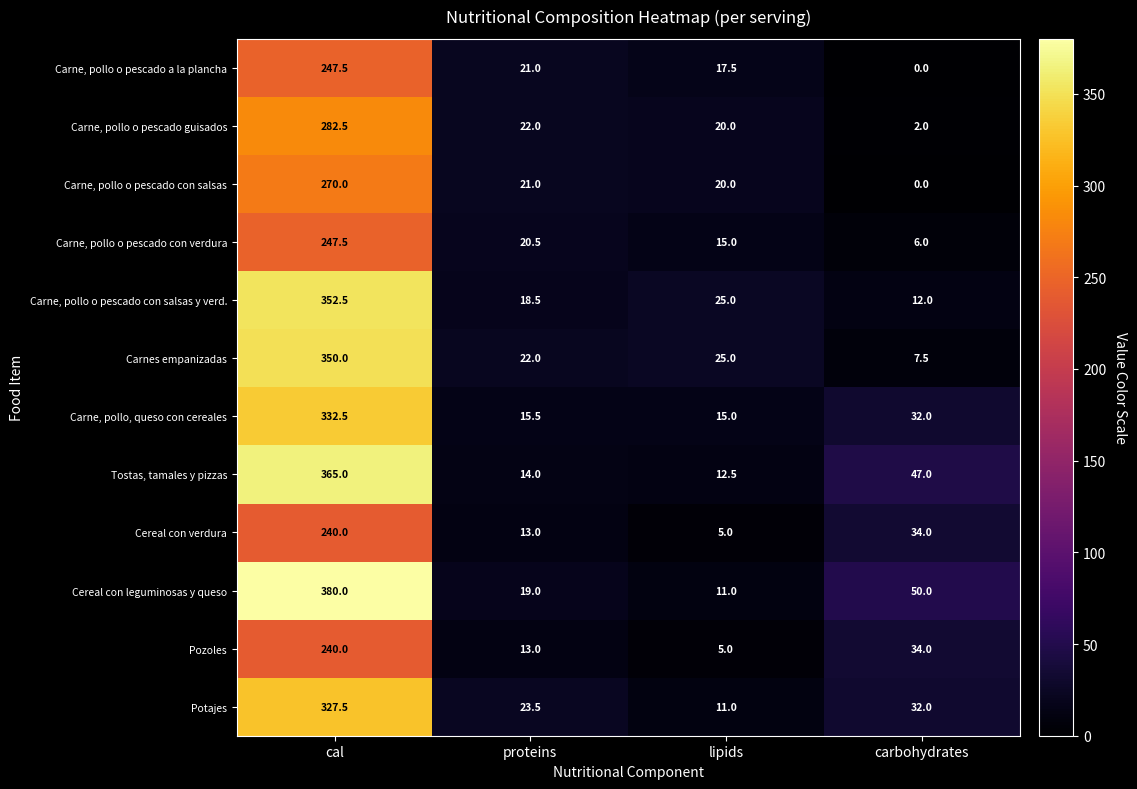

Which series has the widest spread of values?

Cereal con leguminosas y queso